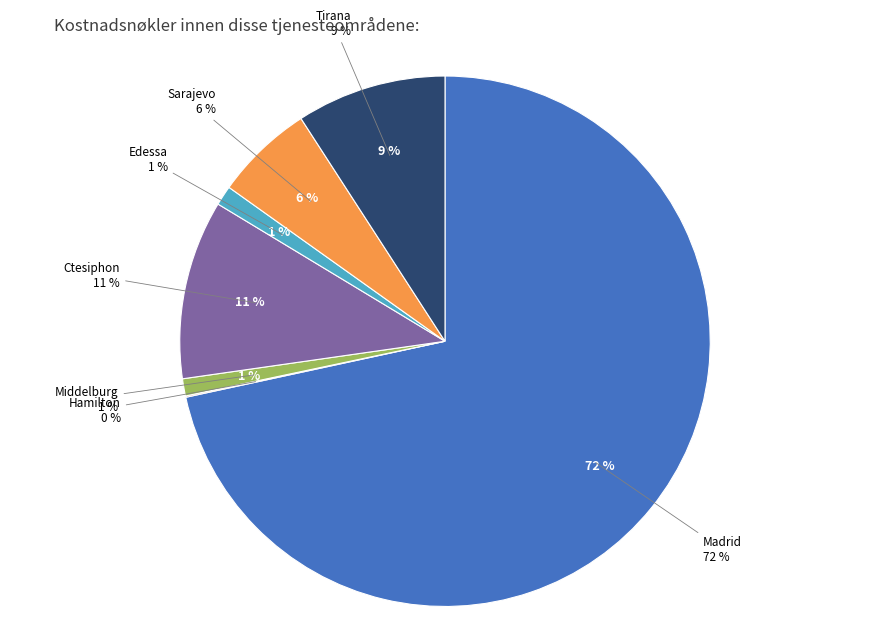

Which category has the smallest portion of the pie?

Hamilton